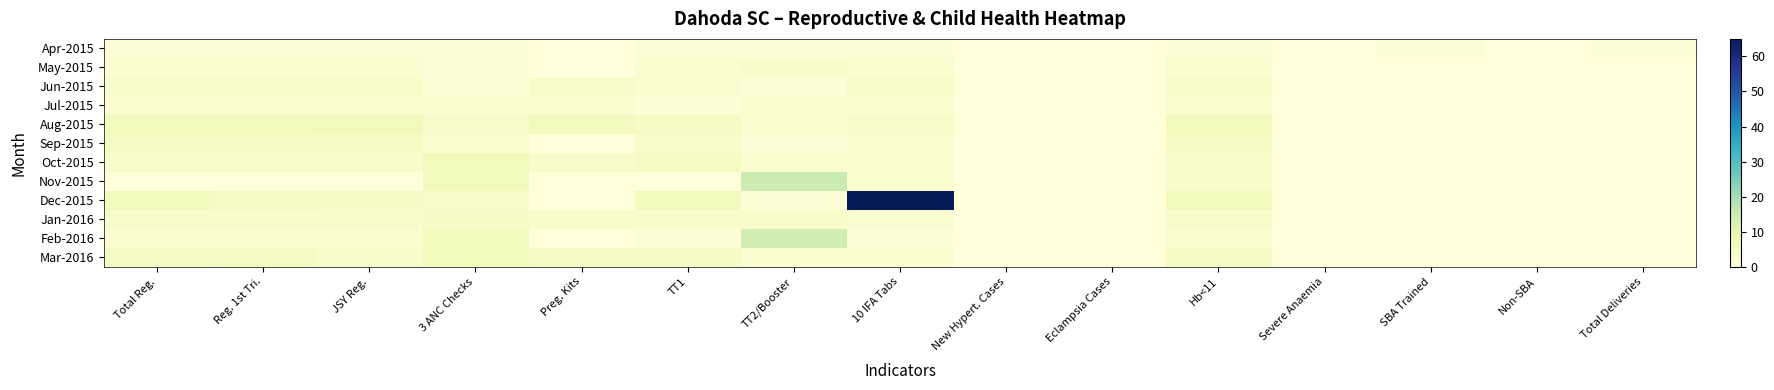

At 3 ANC Checks, list the series in order from largest to smallest.

Oct-2015, Nov-2015, Feb-2016, Mar-2016, Jan-2016, Aug-2015, Dec-2015, Jul-2015, Sep-2015, Apr-2015, May-2015, Jun-2015